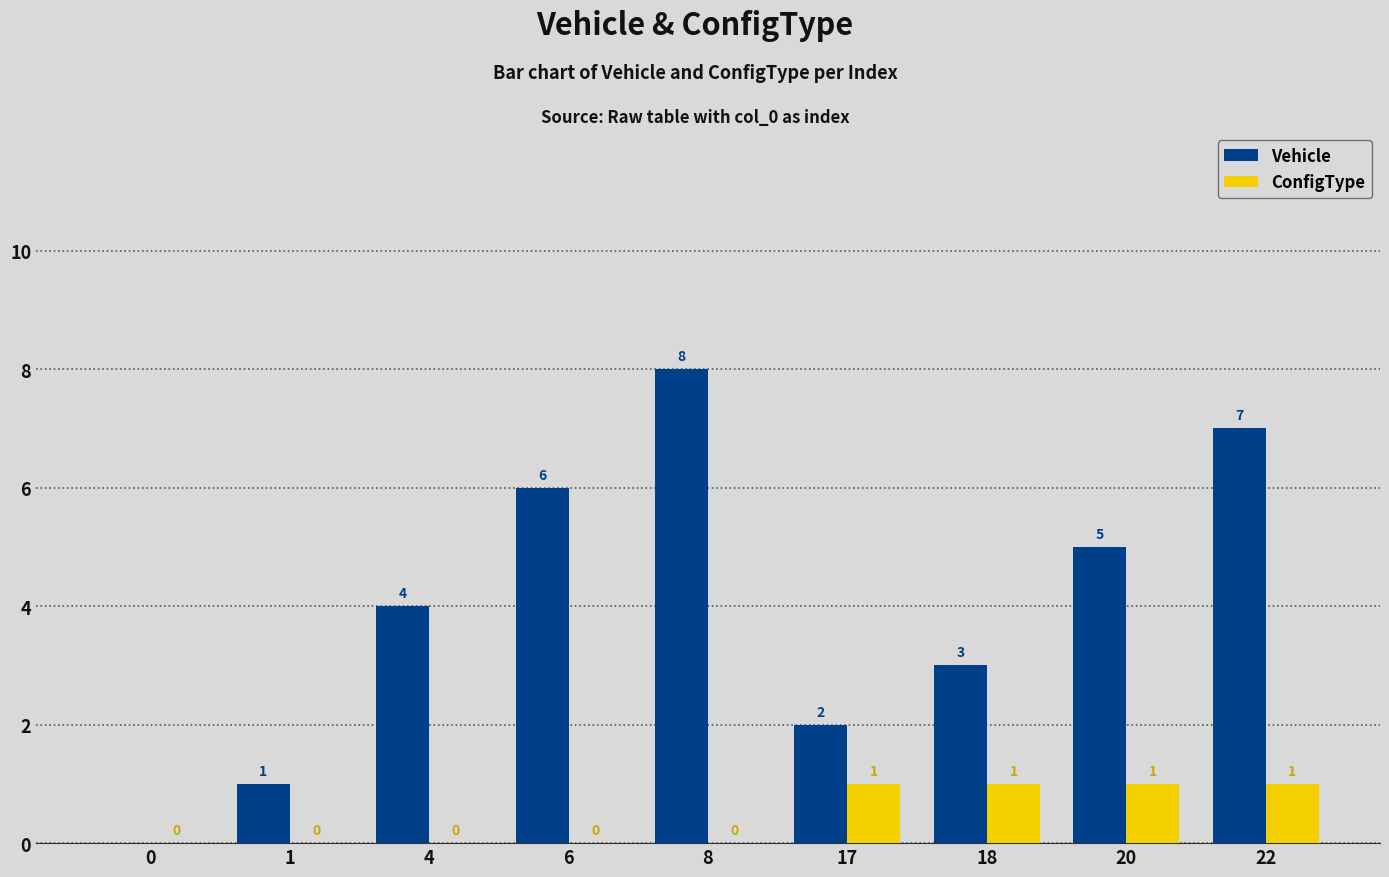

Which series has the largest range (max minus min)?

Vehicle